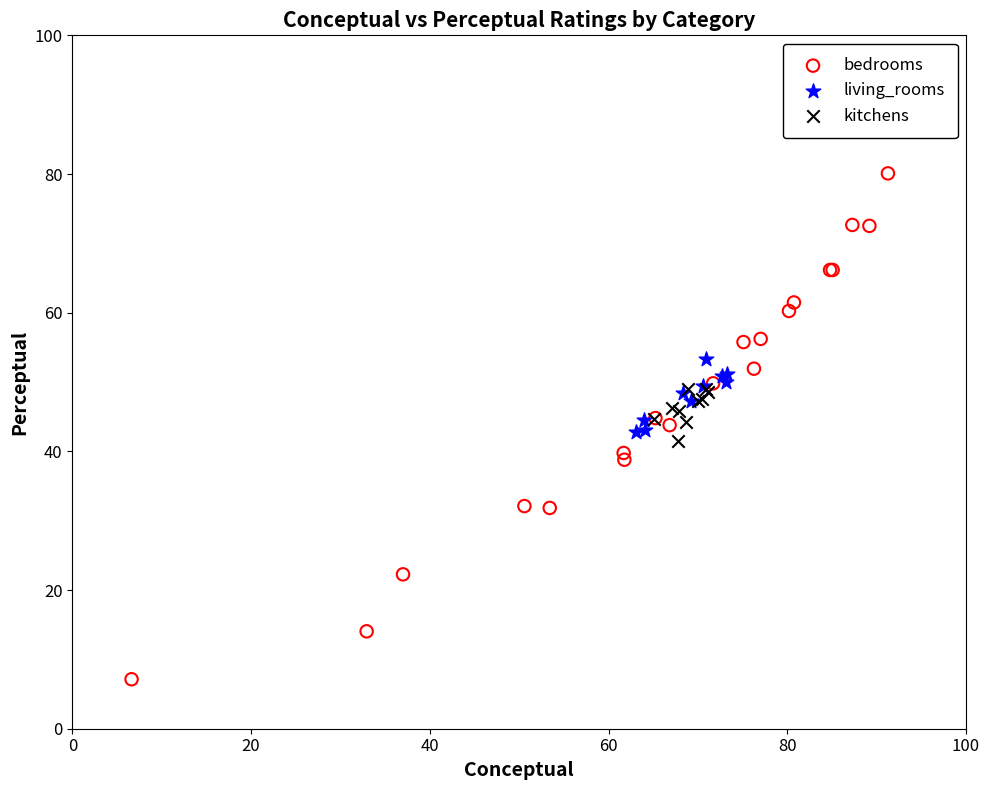

Which series has the largest Y range (max minus min)?

bedrooms